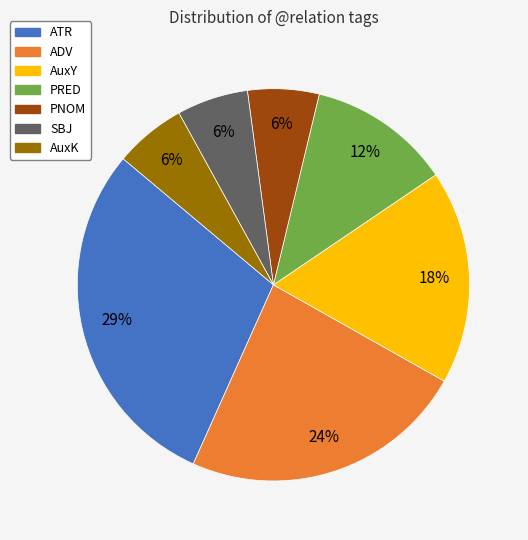

Do ADV and SBJ together represent more than half of the pie?

No